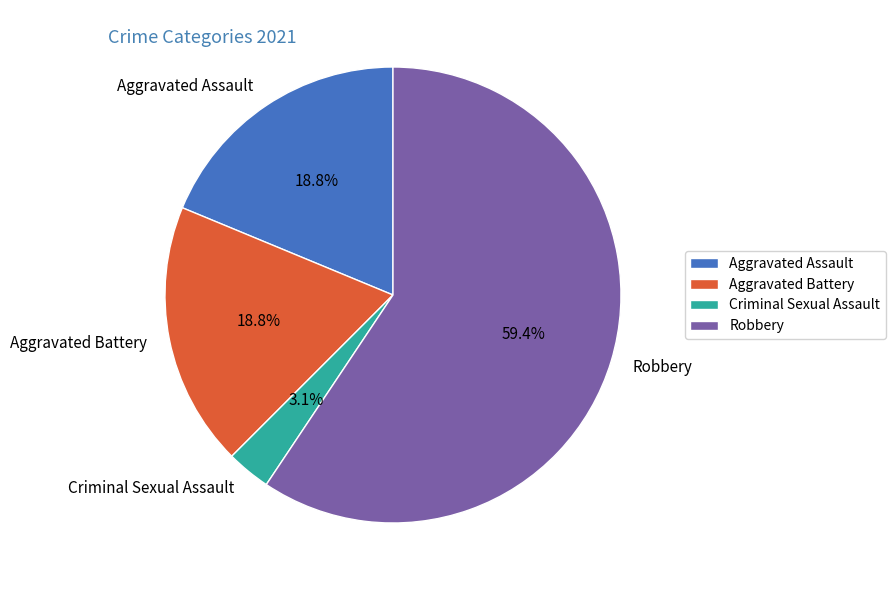

Between Robbery and Criminal Sexual Assault, which is larger?

Robbery